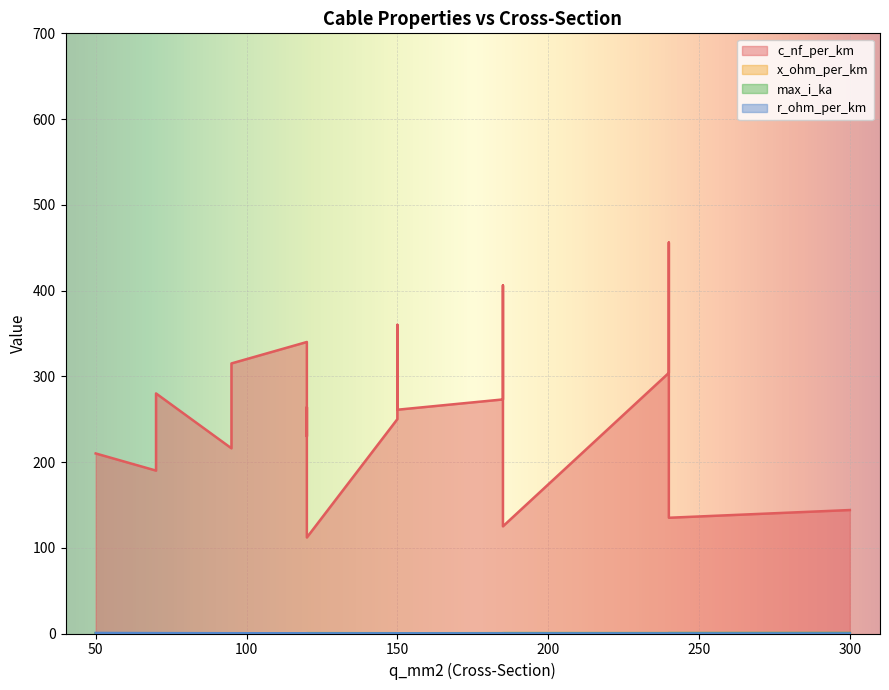

Which series has the largest range (max minus min)?

c_nf_per_km